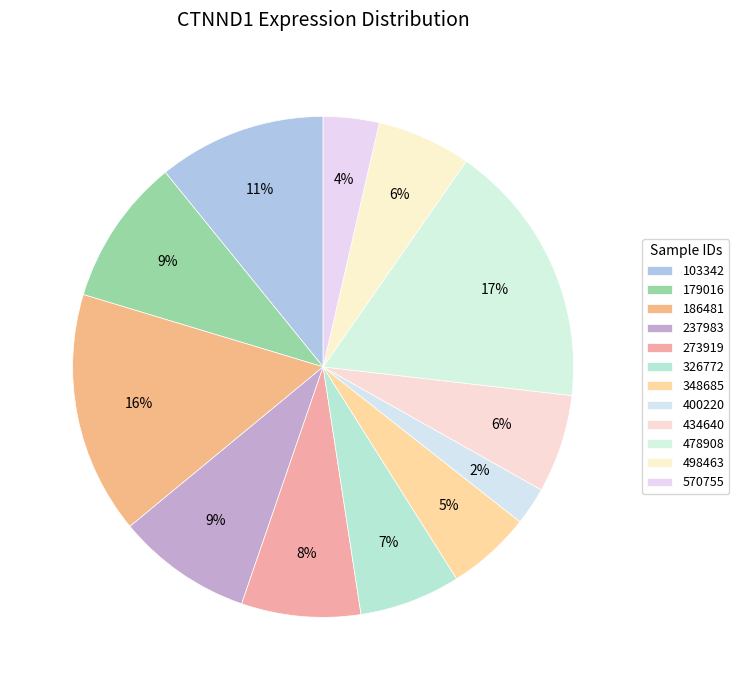

Between 400220 and 186481, which is larger?

186481